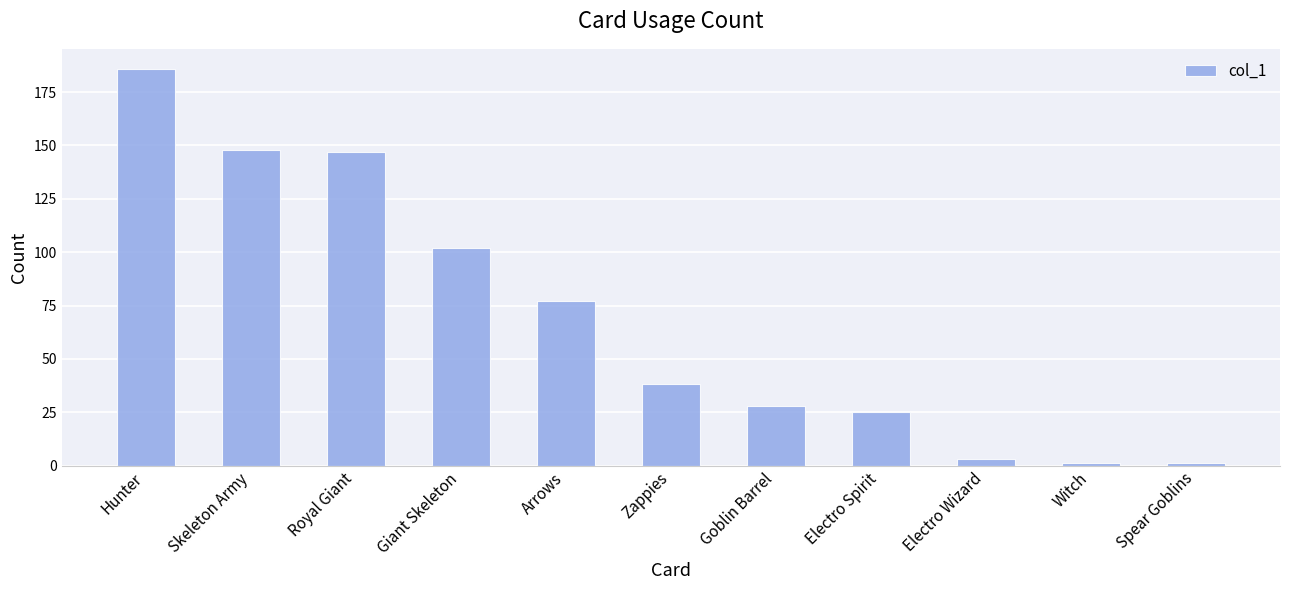

What is the change in value from Goblin Barrel to Spear Goblins?

-27